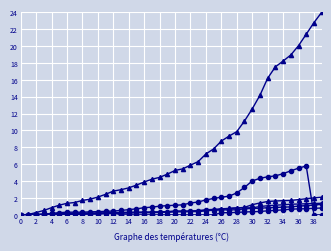

The ZH series shows 0.4 at 18. True or false?

True